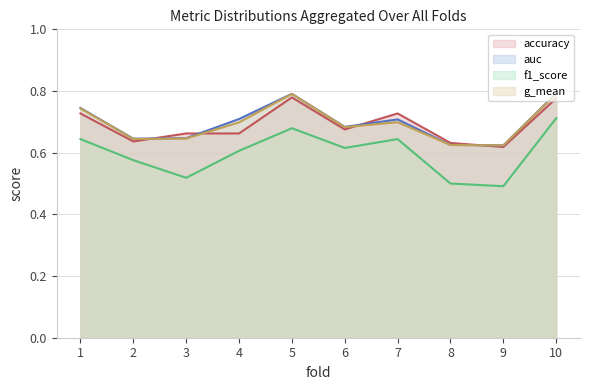

Where is the first local maximum for g_mean?

5